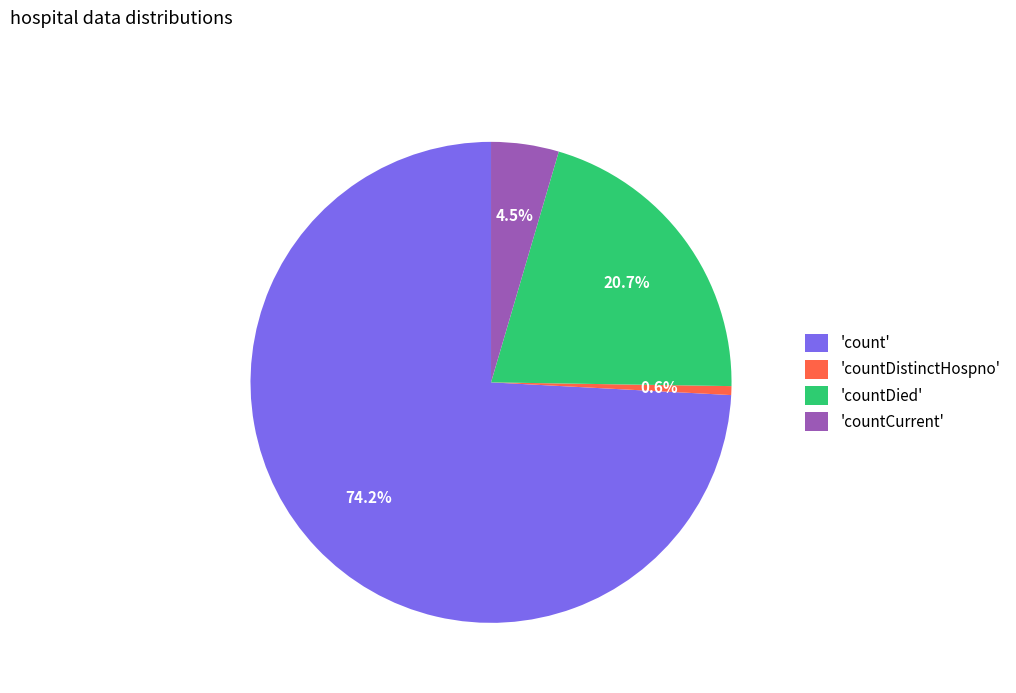

What is the smallest slice in the pie chart?

'countDistinctHospno'